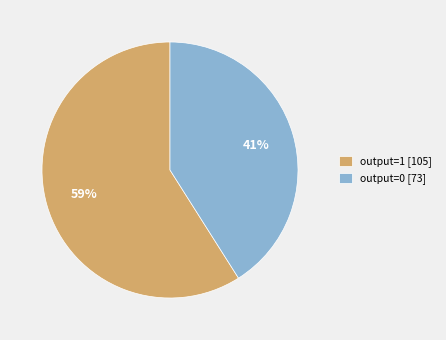

Do output=1 [105] and output=0 [73] together represent more than half of the pie?

Yes